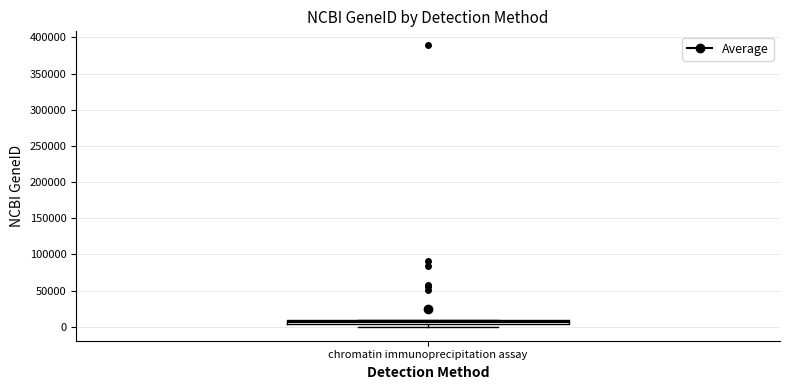

Where is the upper edge of the box for chromatin immunoprecipitation assay on the y-axis? The values are not printed on the chart, so give them approximately, as read against the axis.

10000